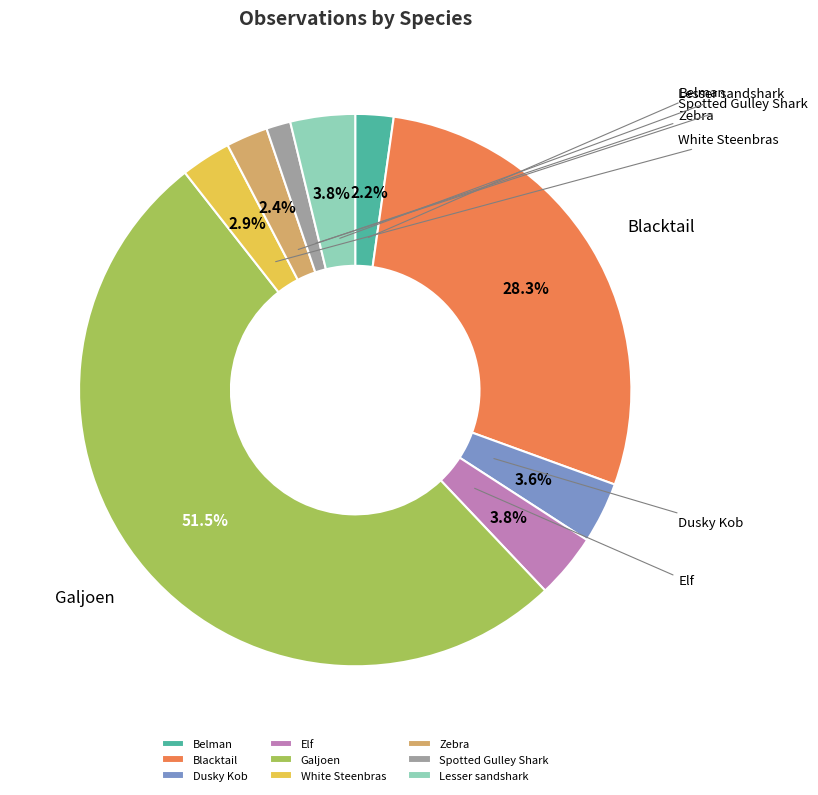

To the nearest percent, what percentage of the pie is Zebra?

2%